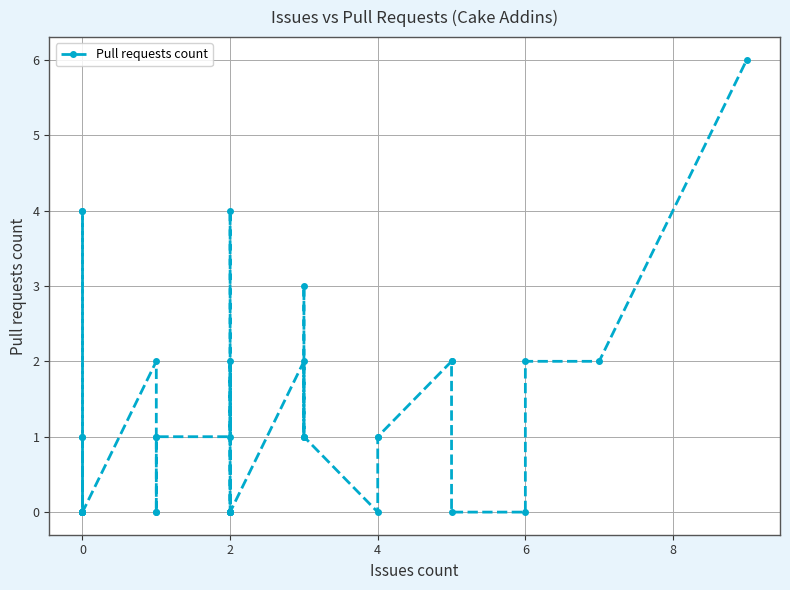

What is the average value?

1